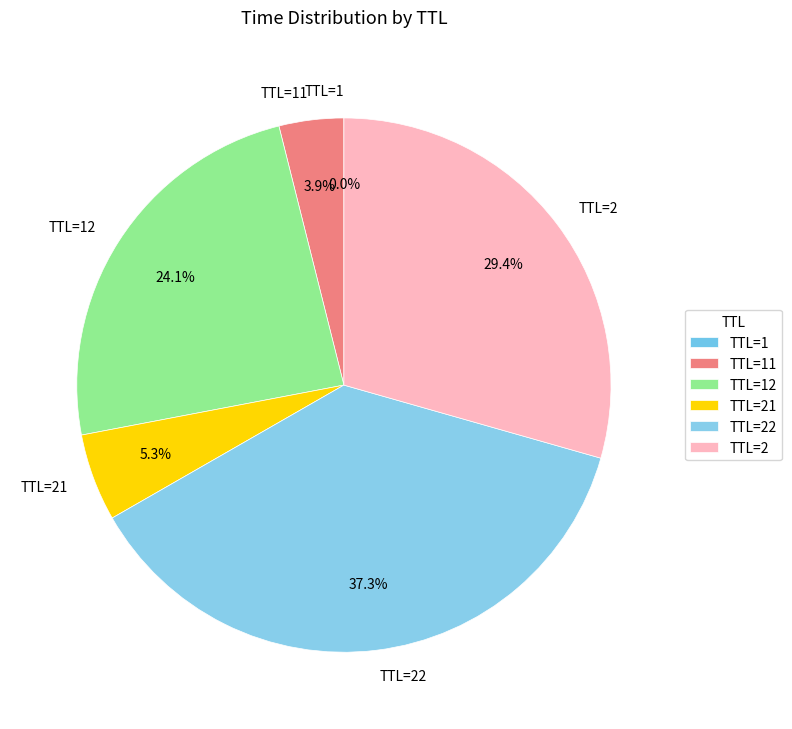

Approximately how many times larger is the value at TTL=22 compared to TTL=2?

1.3